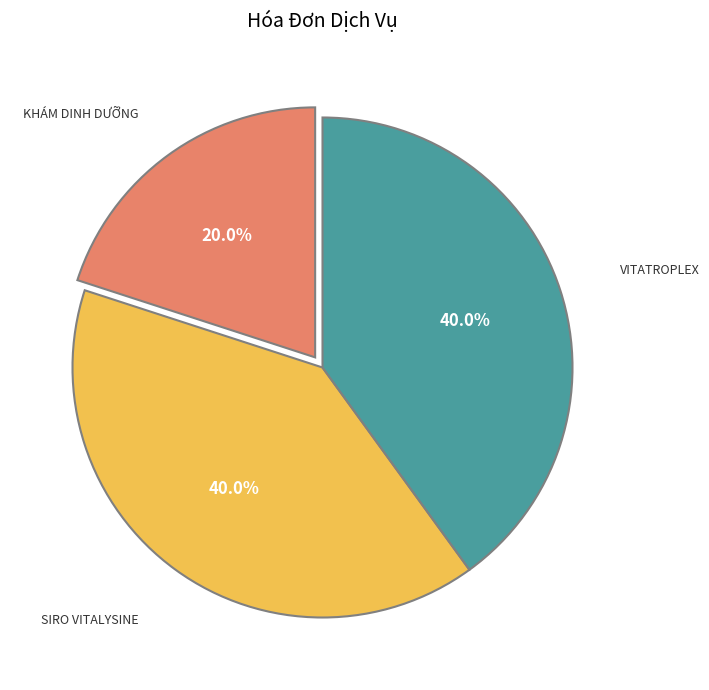

Does any single category account for the majority?

No